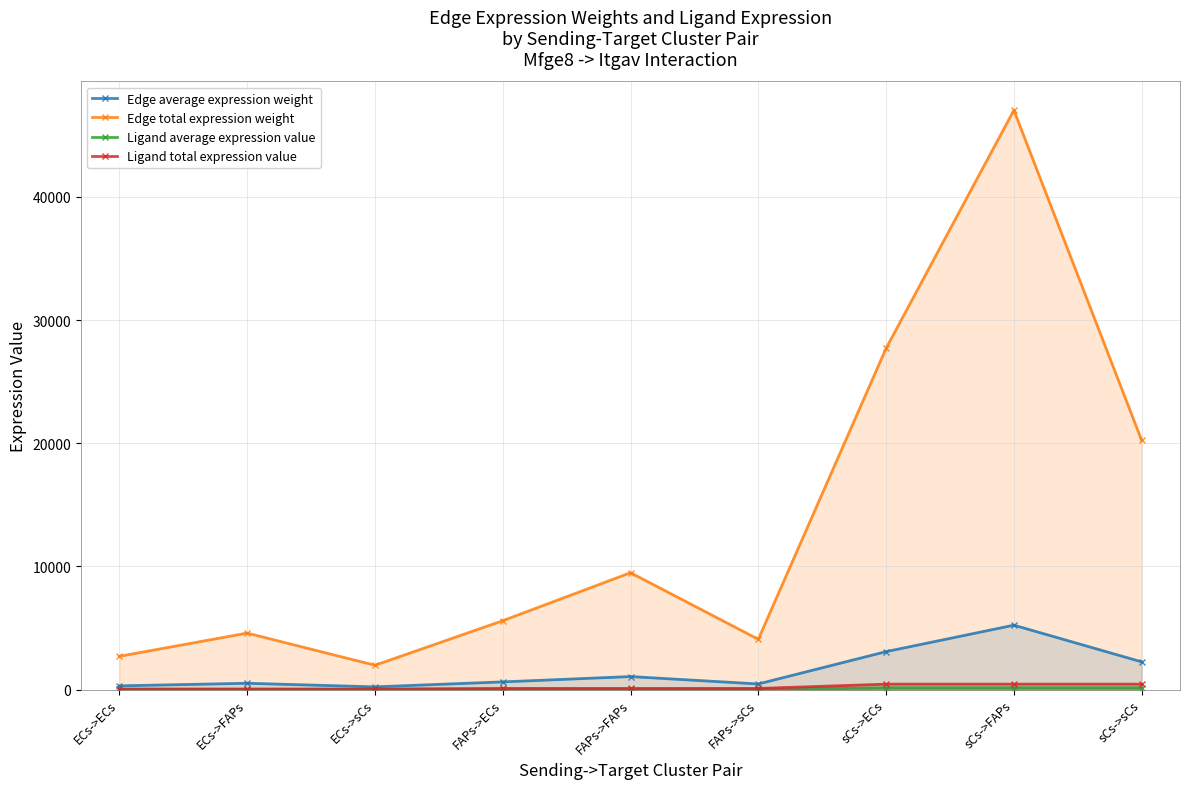

At which label does Edge average expression weight reach its peak?

sCs->FAPs